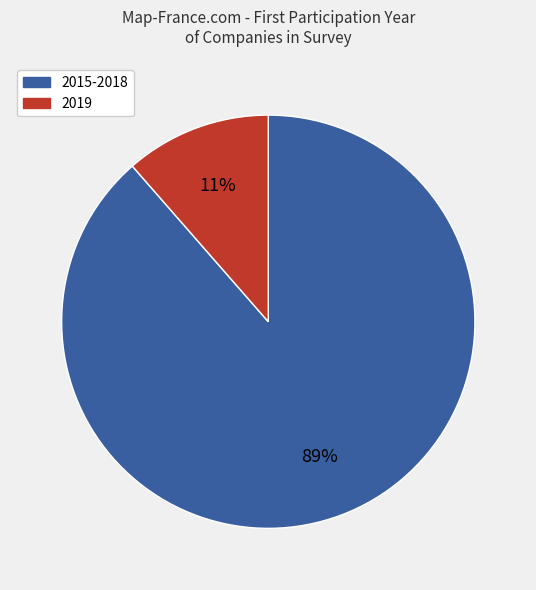

To the nearest percent, what is the average slice percentage?

50%